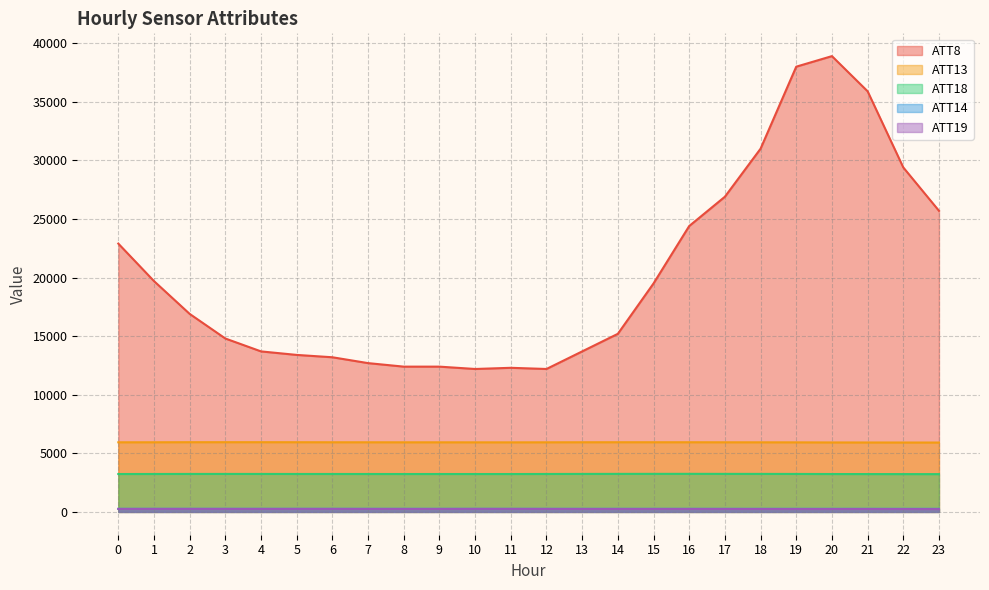

Count the number of categories in the chart.

24